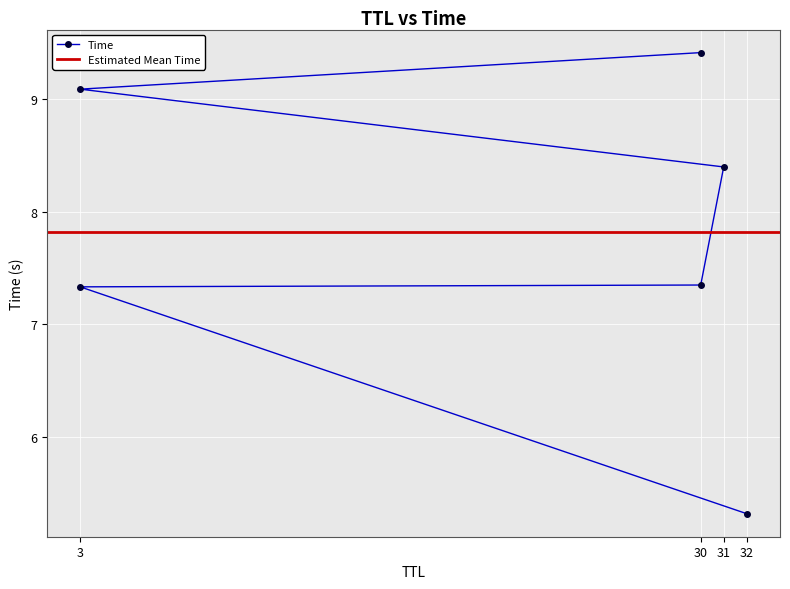

Reading left to right, transcribe all the data shown in this chart.

32=5.3	3=7.3	30=7.3	31=8.4	3=9.1	30=9.4